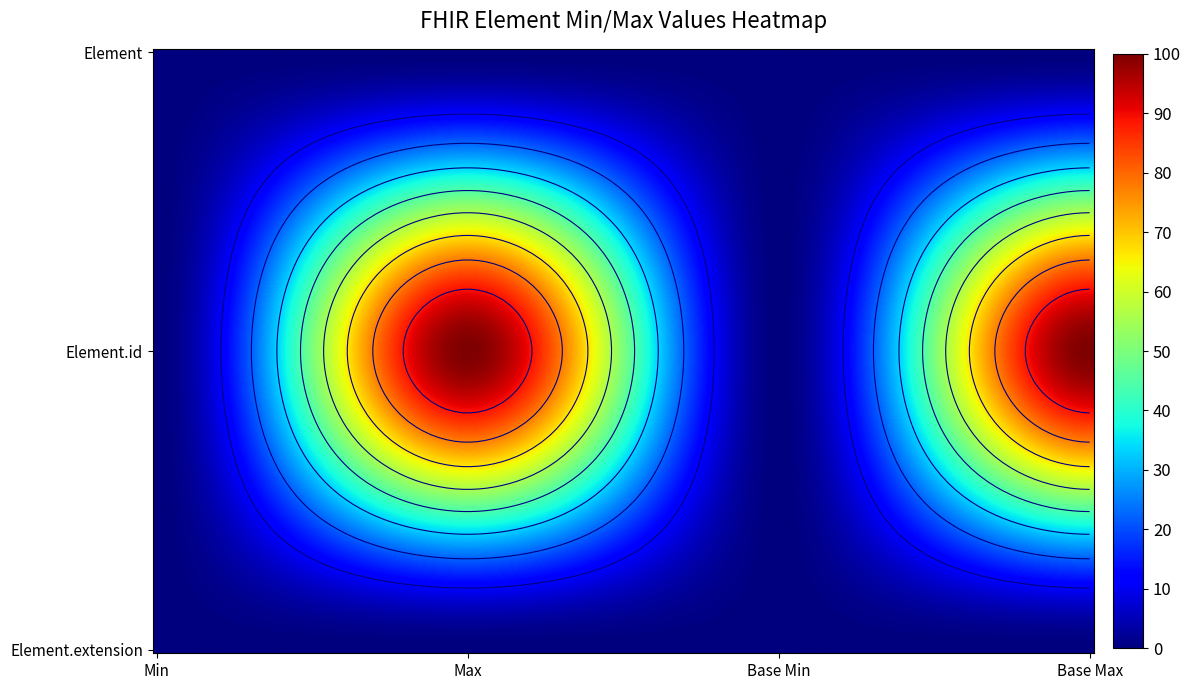

At 3, list the series in order from largest to smallest.

Element.id, Element, Element.extension